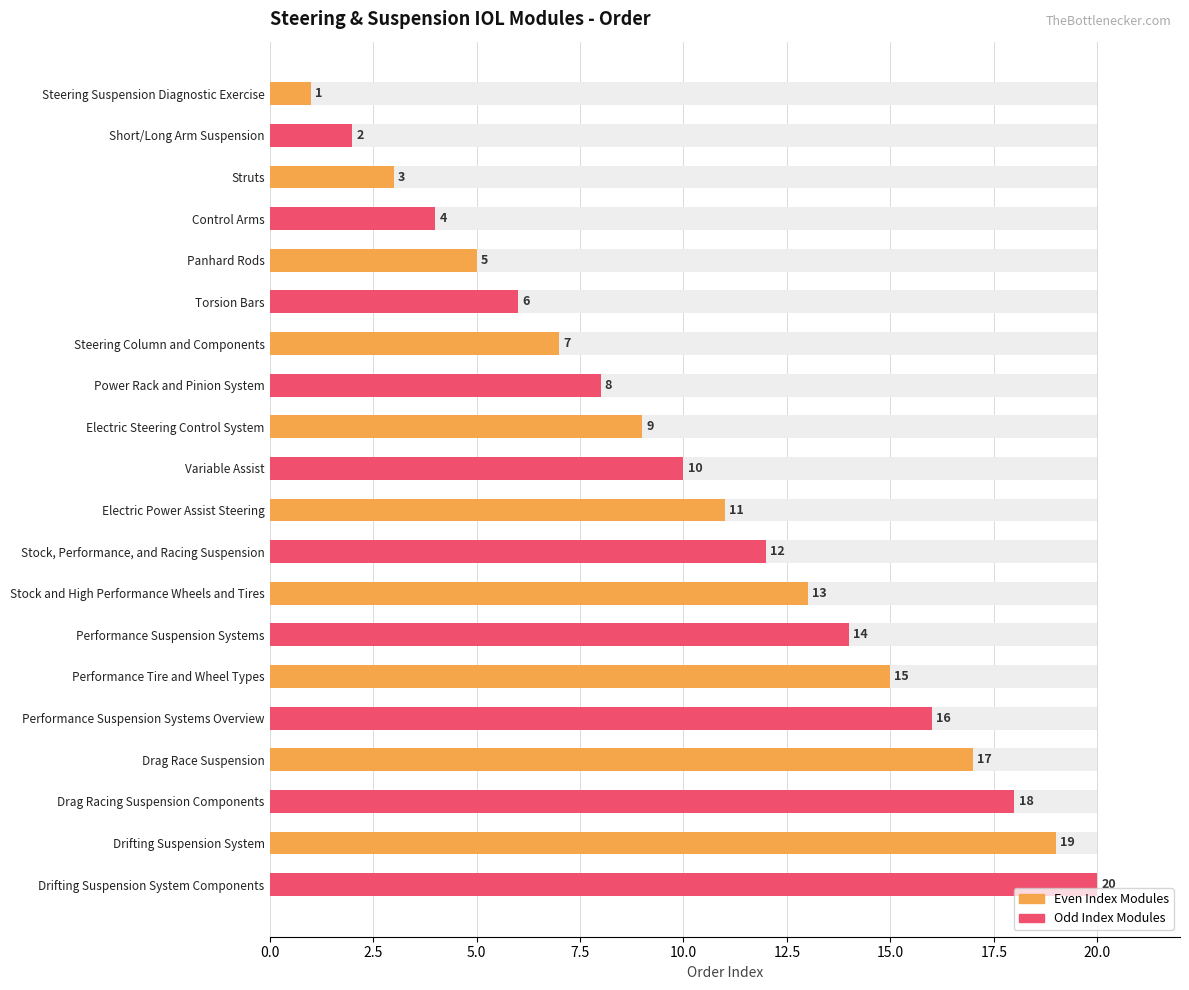

How many data points does each series have?

20